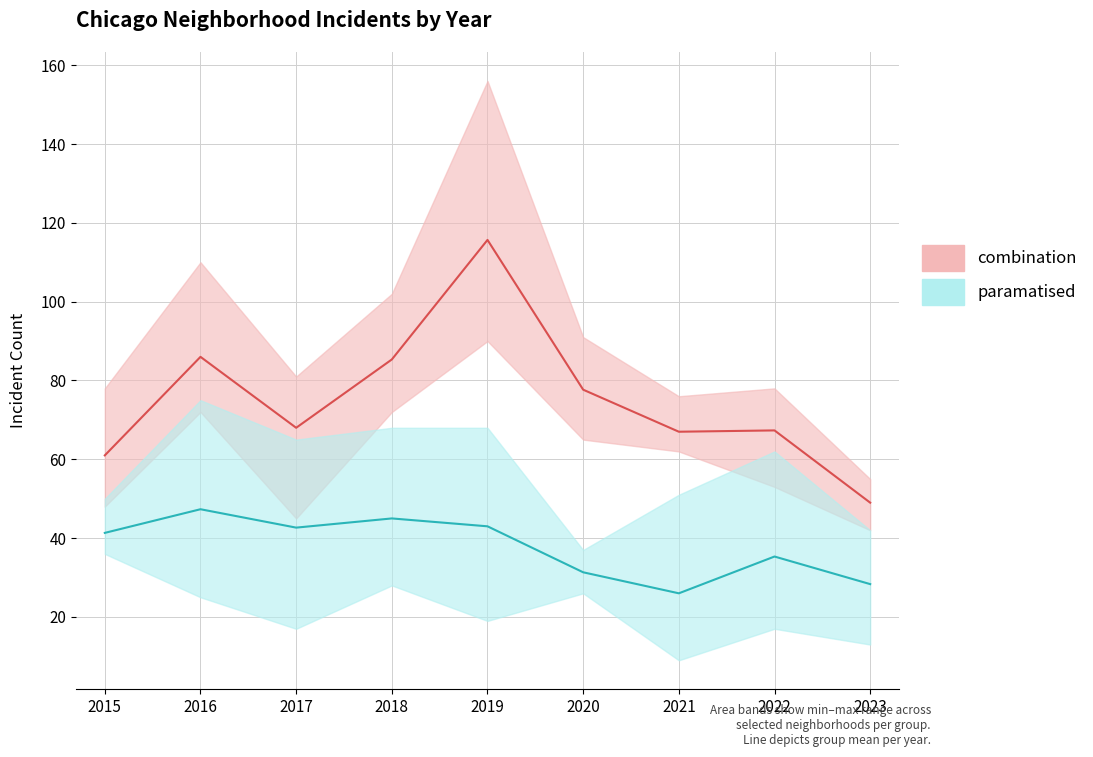

At which category does the chart reach its peak across all series?

2019